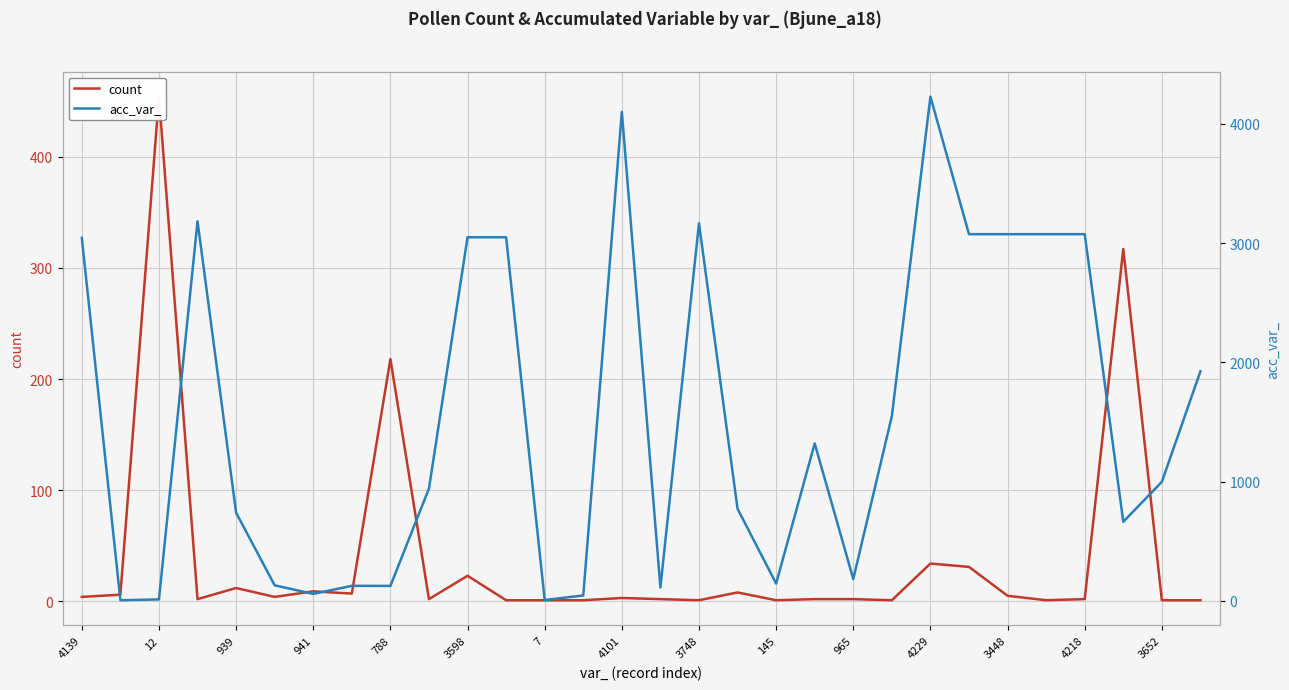

Between 3598 and 4101, which series saw the biggest shift?

acc_var_